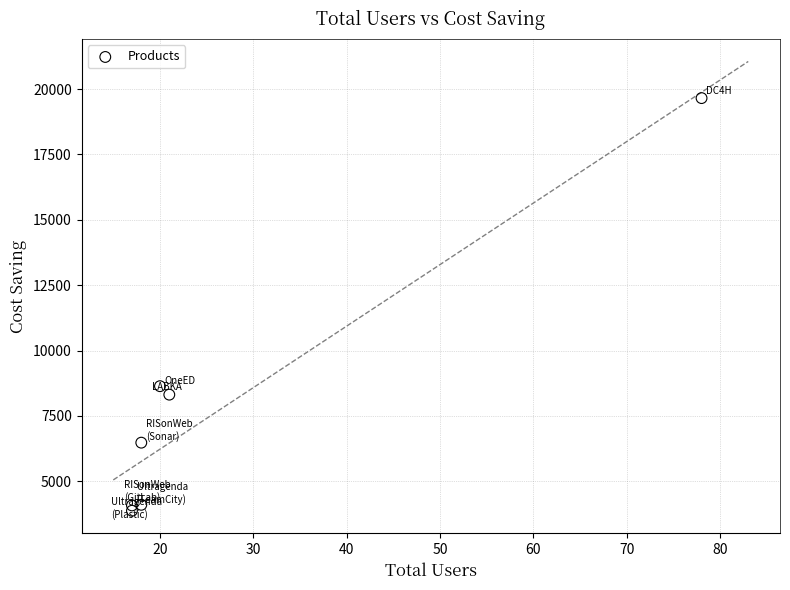

What Y value in the scatter plot is closest to 11766?

8640